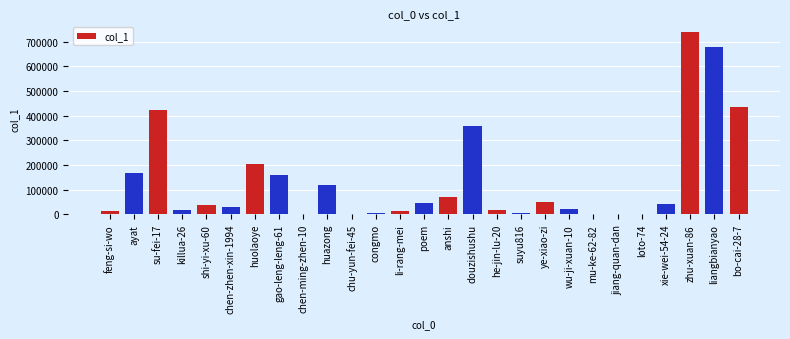

Which category has the highest value across all series?

zhu-xuan-86